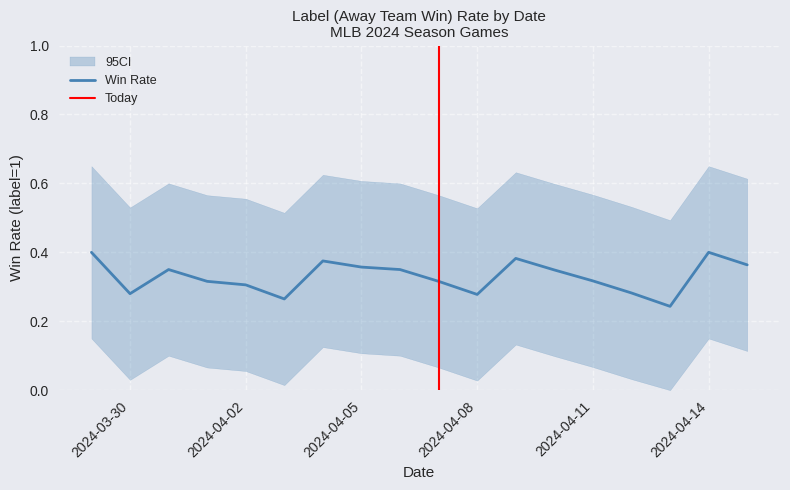

What is the value of the CI_lower point at the 11th from the left?

0.1